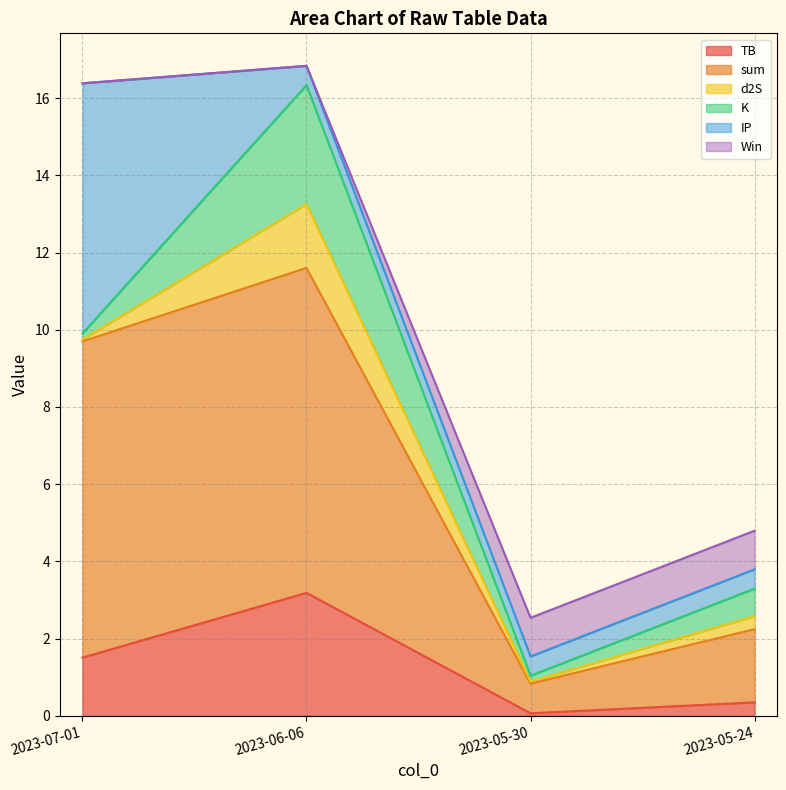

True or false: TB has a value of 0.3 at 2023-05-24.

True